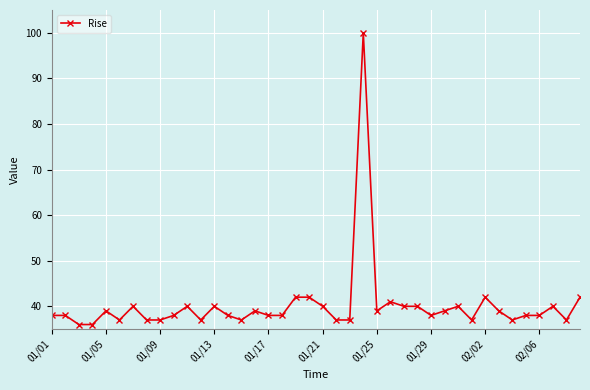

What is the value of the 14th point from the left?

38